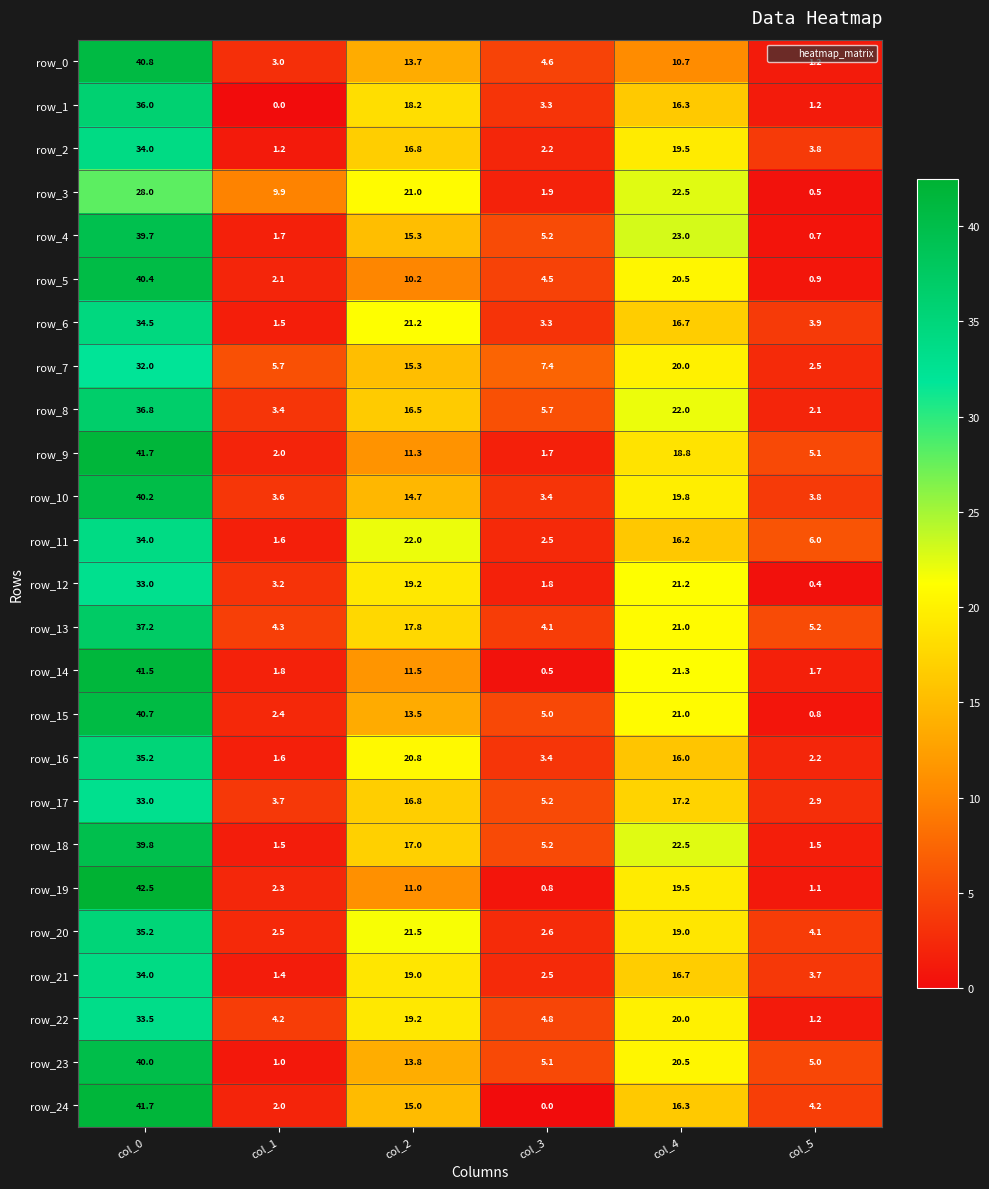

At which label does row_17 reach its minimum?

col_5